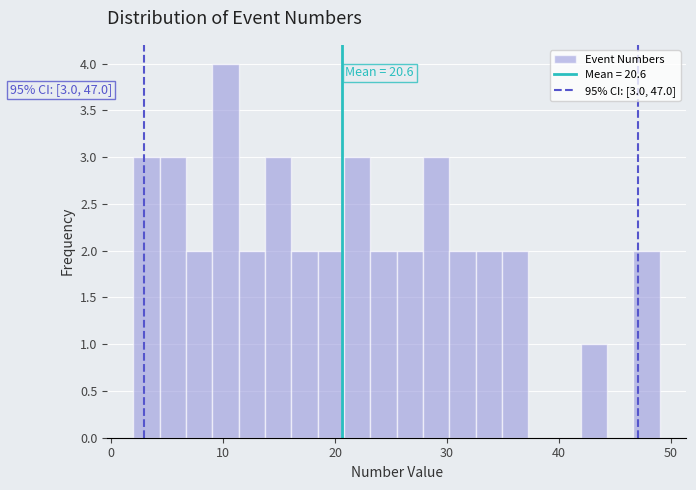

Around what value on the x-axis is the tallest bar? Give the approximate position of its centre, as read against the axis.

10